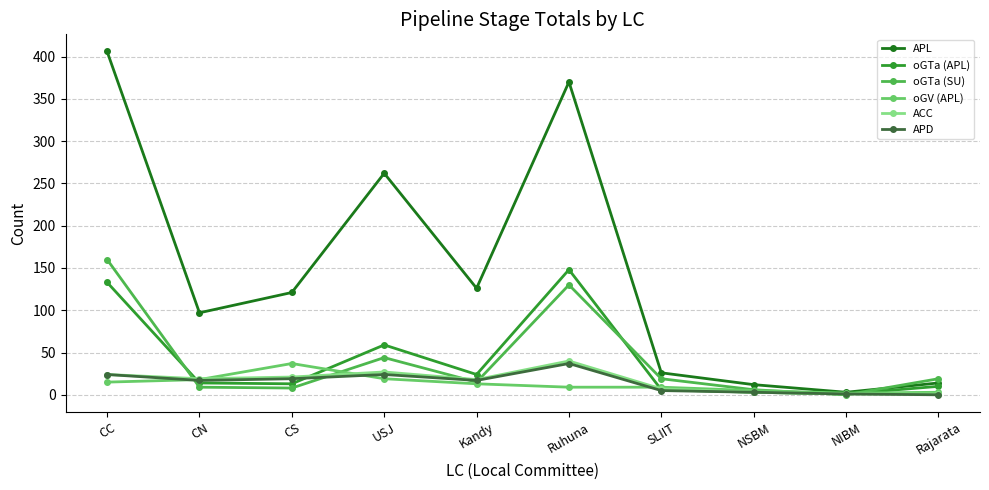

The oGTa (APL) series shows 10 at Rajarata. True or false?

True